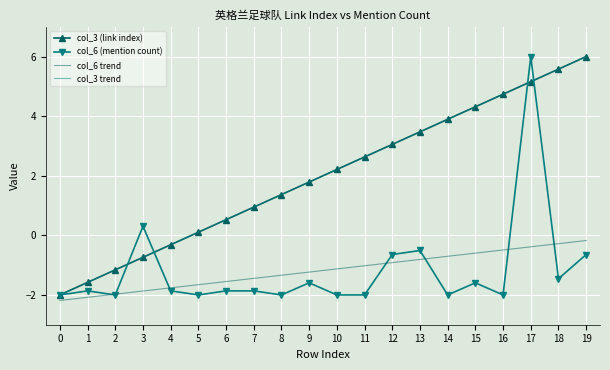

What is the value of the col_3 (link index) point at the 20th from the left?

6.0